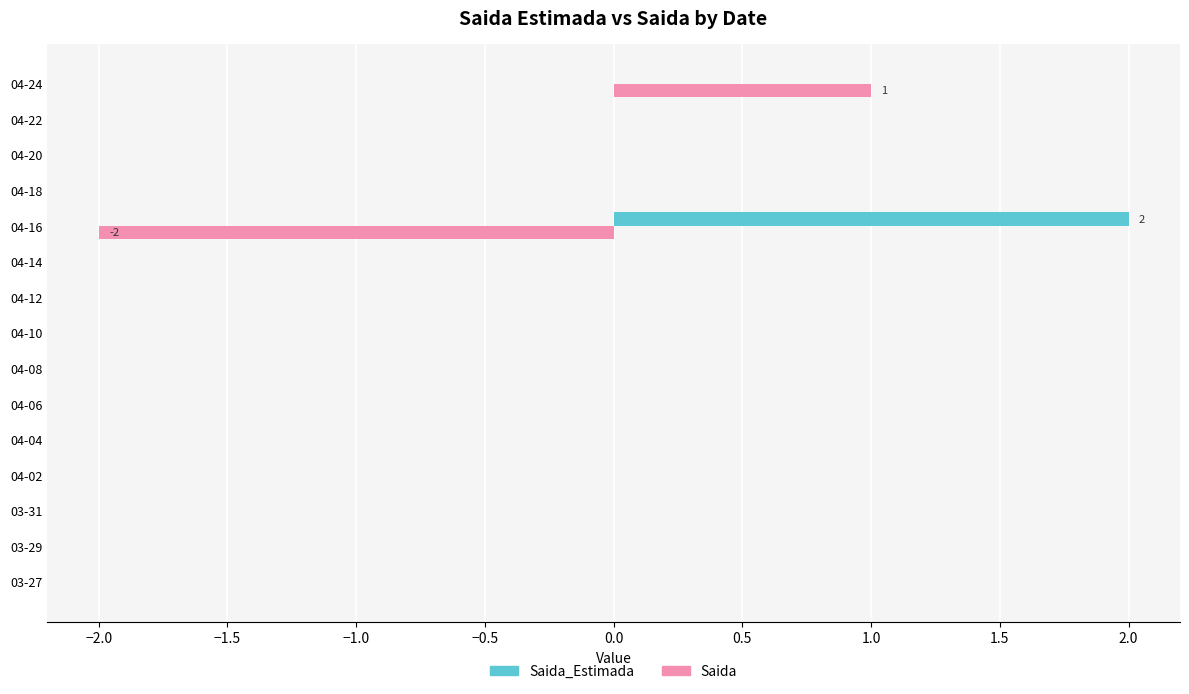

At which category is the sum across all series the highest?

04-24